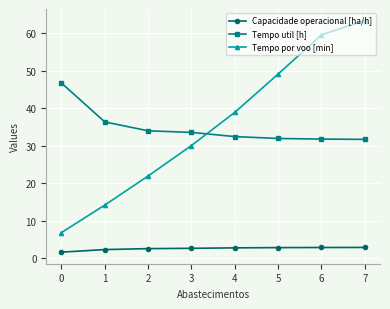

The value of Tempo por voo [min] at 6 is 95.4. True or false?

False